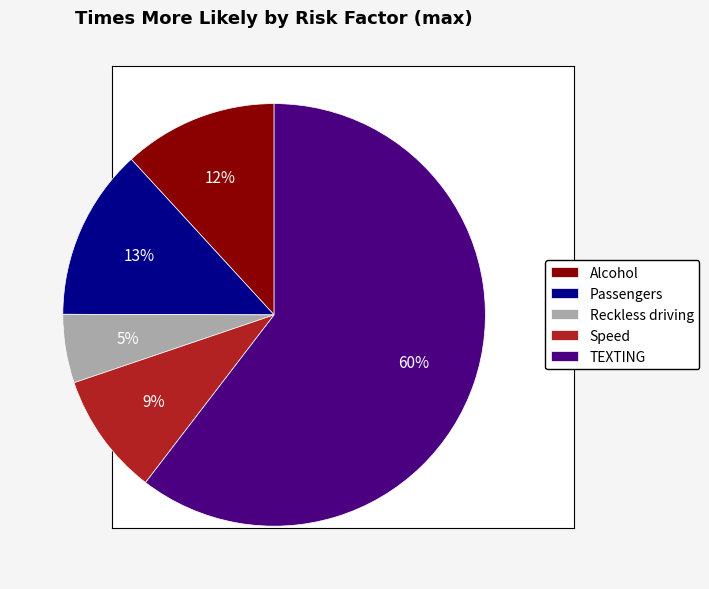

To the nearest percent, what is the combined percentage of Passengers and Alcohol?

25%